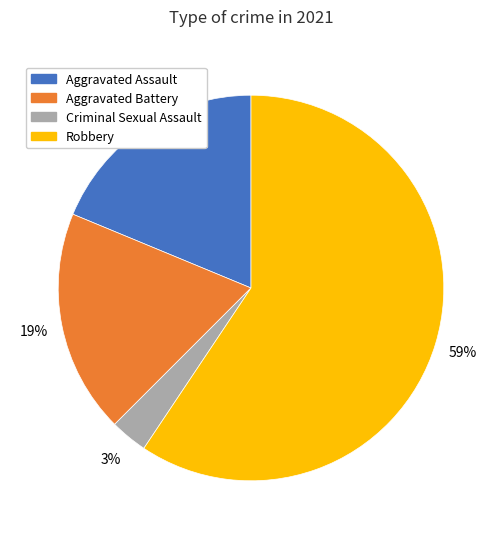

Which category has the smallest portion of the pie?

Criminal Sexual Assault